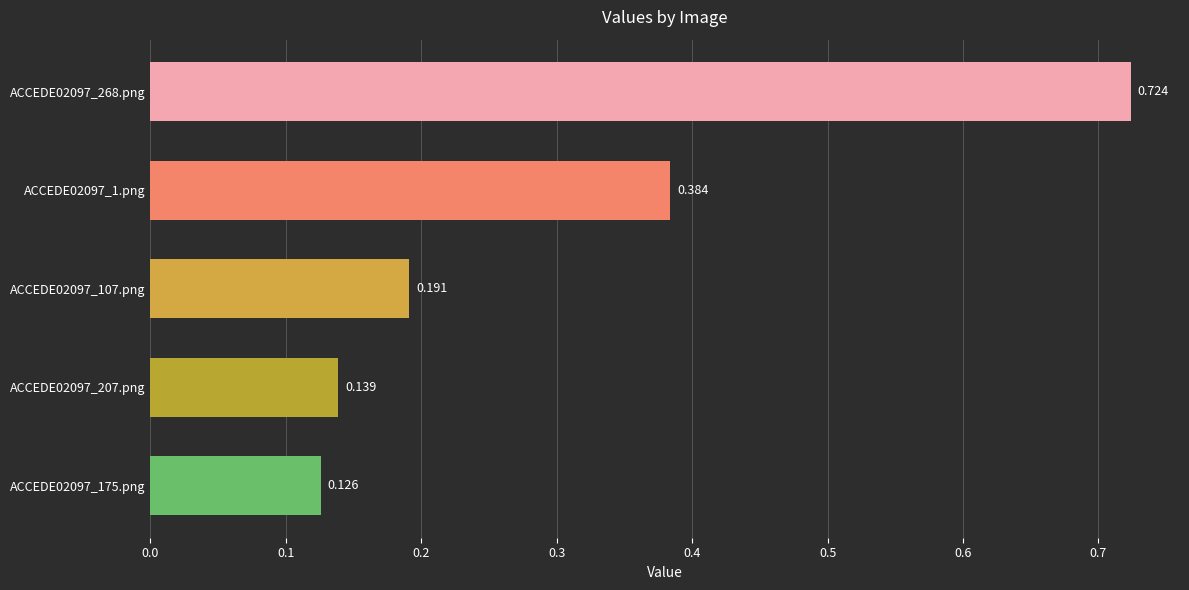

Are the bars grouped side by side (vs. stacked)?

No